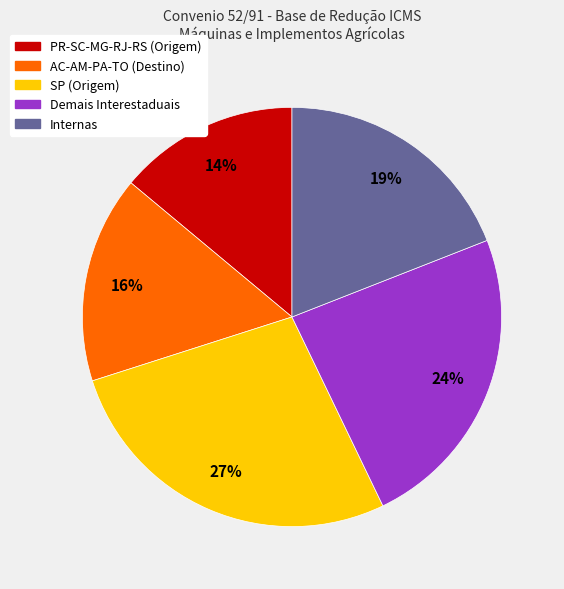

To the nearest percent, what is the average slice percentage?

20%